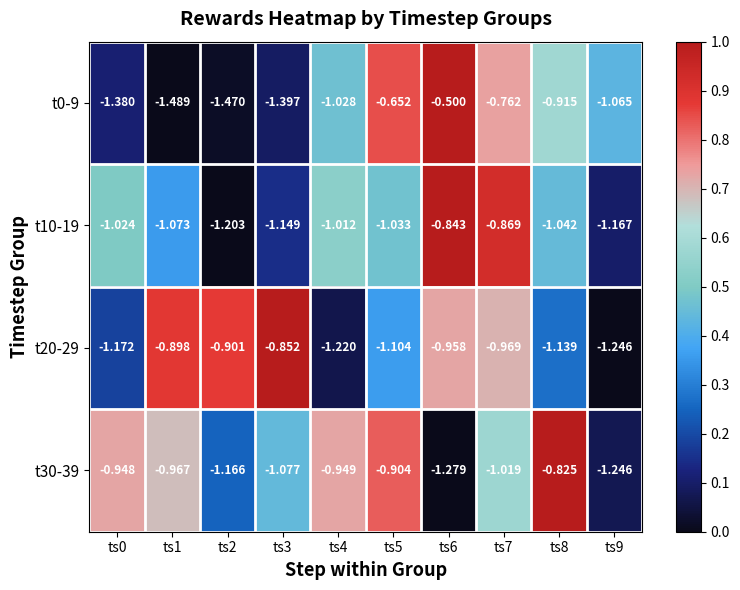

Is the value of t20-29 at ts7 greater than the value of t10-19 at ts9?

Yes